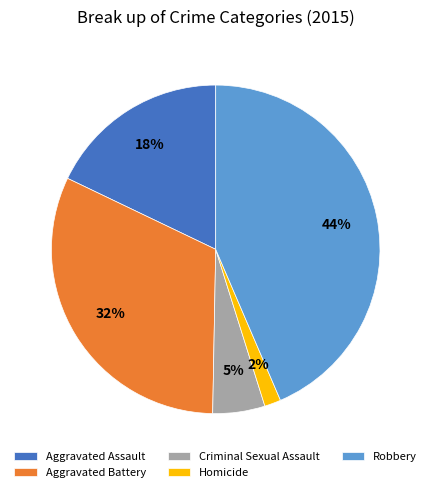

Combined, do Aggravated Battery and Homicide account for over 50%?

No